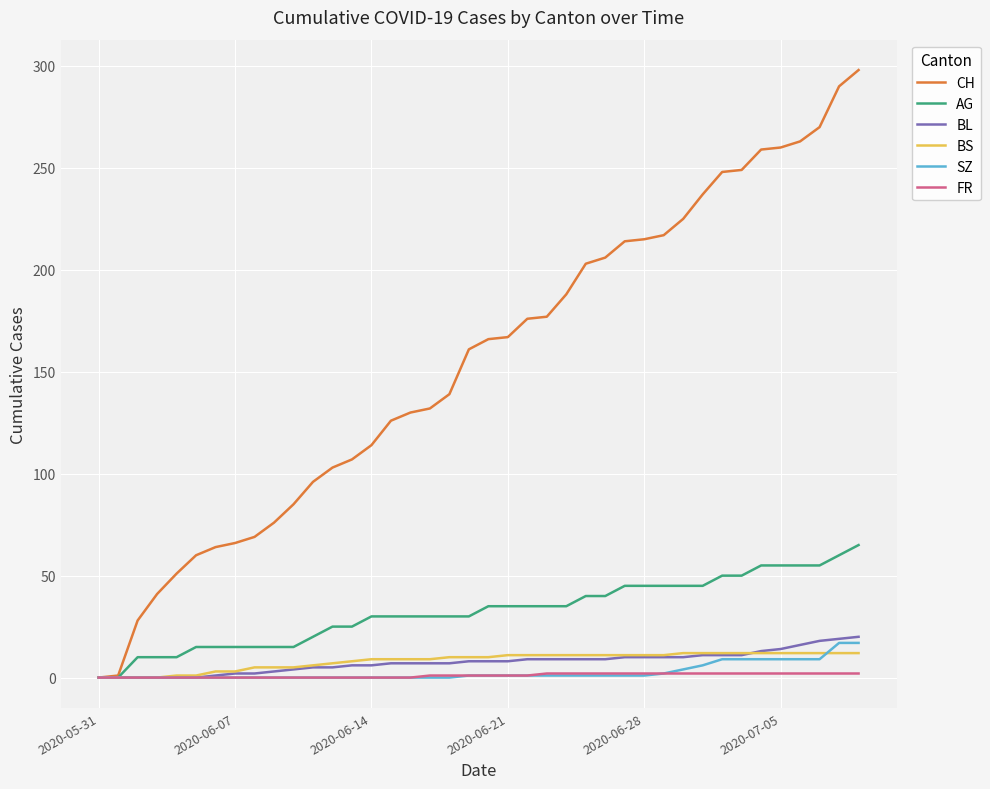

What is the maximum value for CH?

298